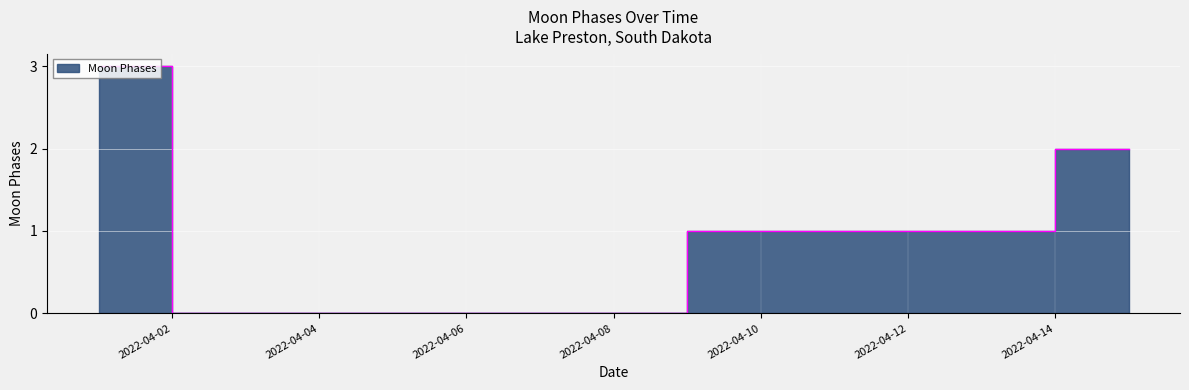

What is the value of the 15th point from the left?

2